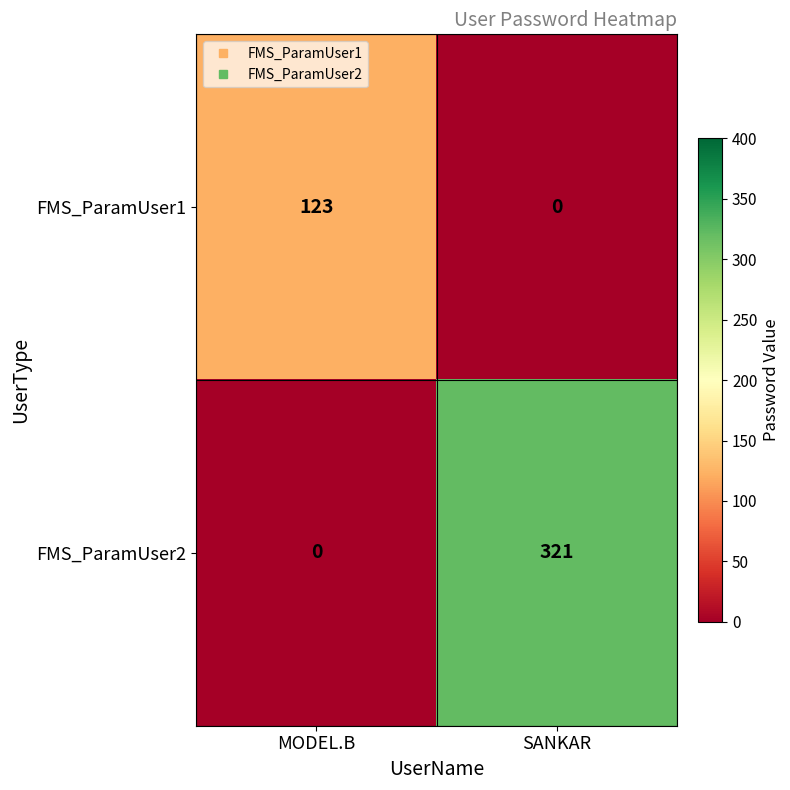

Which series has the widest spread of values?

FMS_ParamUser2